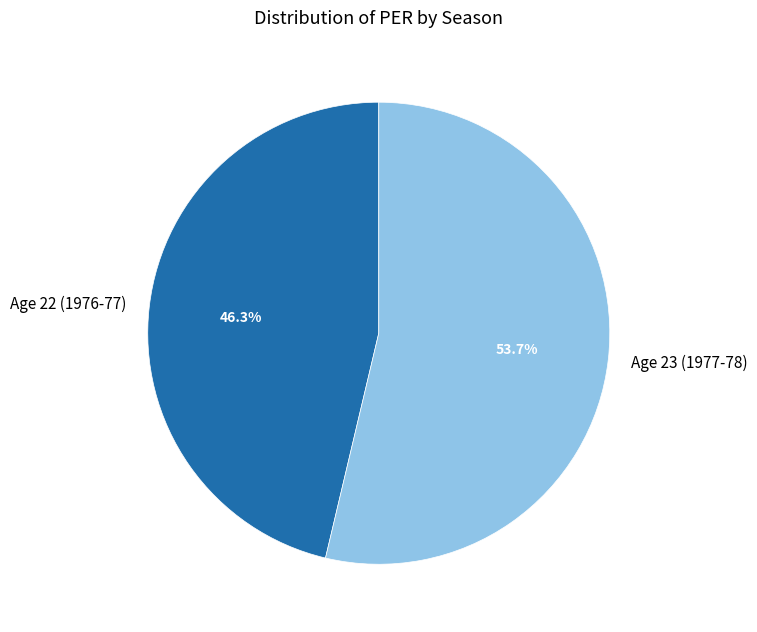

To the nearest percent, what portion does Age 23 (1977-78) represent?

54%